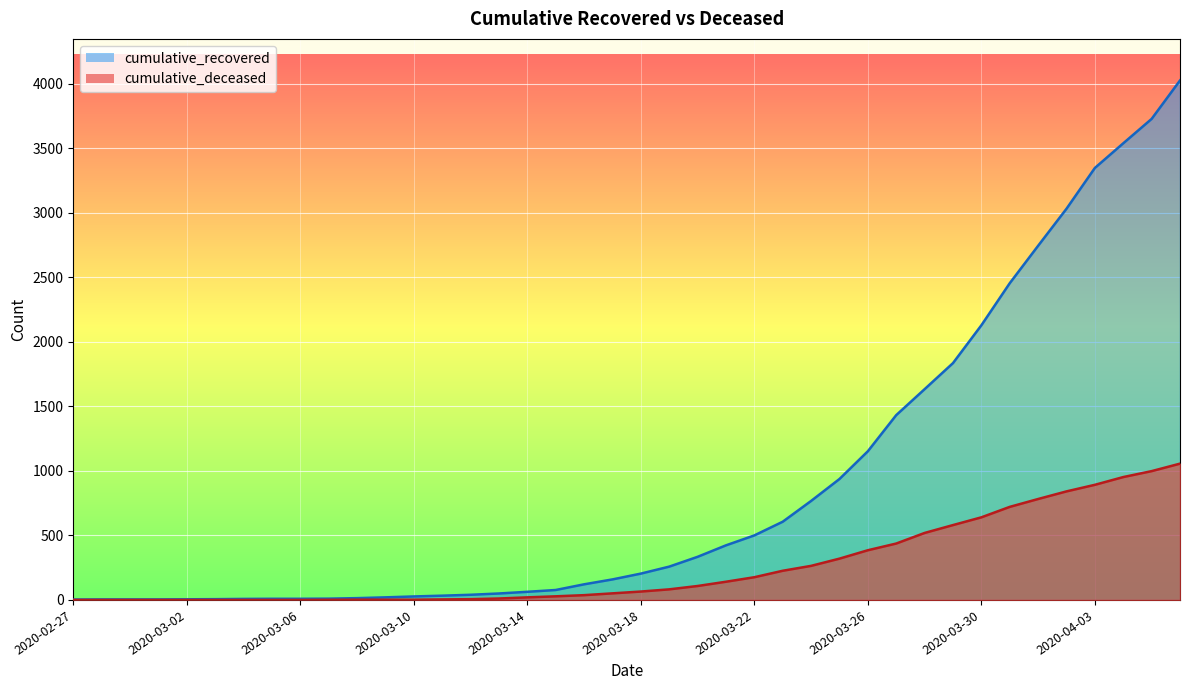

Reading left to right, list all the values displayed in this chart.

cumulative_recovered: 3	4	4	4	5	6	8	9	9	10	14	20	27	33	40	50	63	77	121	159	204	258	334	423	500	606	767	937	1152	1432	1633	1835	2128	2454	2744	3031	3347	3538	3727	4025
cumulative_deceased: 0	0	0	0	0	0	0	0	0	1	2	2	2	4	6	11	20	28	37	51	65	82	108	141	176	226	264	320	385	437	519	580	640	721	782	841	892	952	998	1056